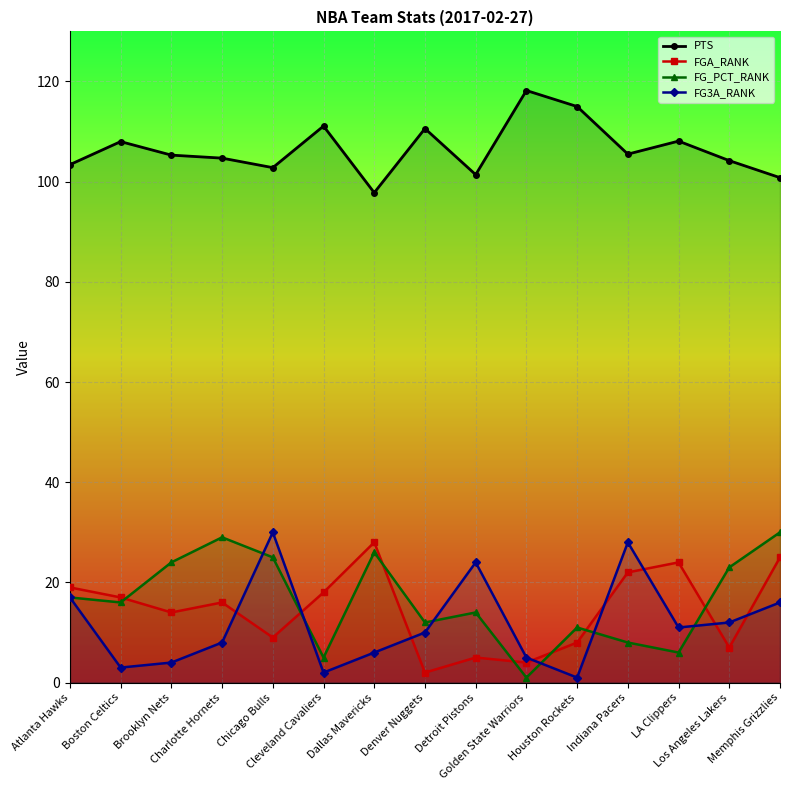

What is the highest value of the PTS series?

118.2